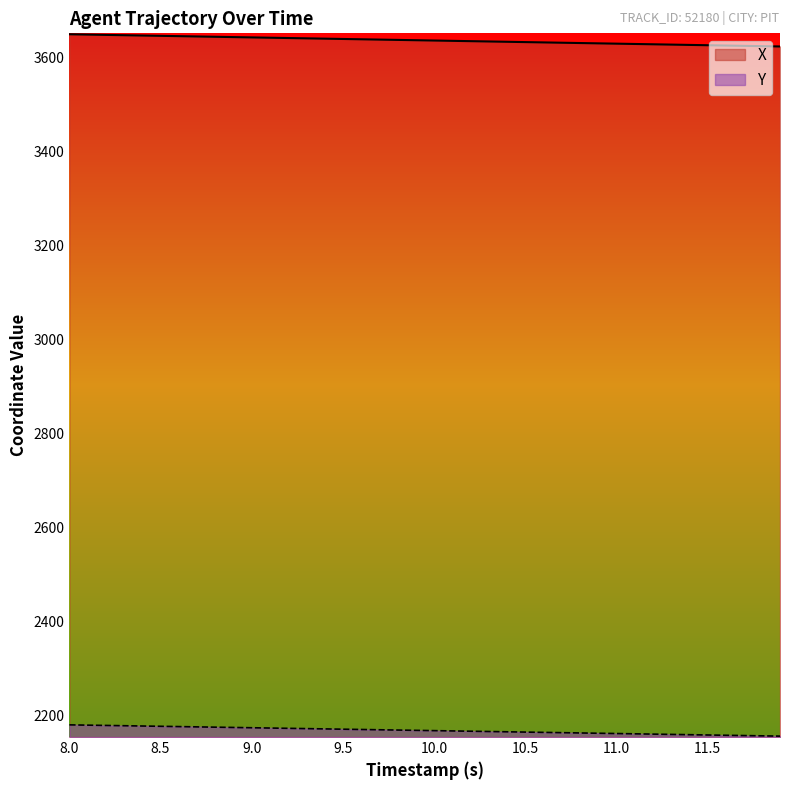

What is the greatest value displayed?

3650.4